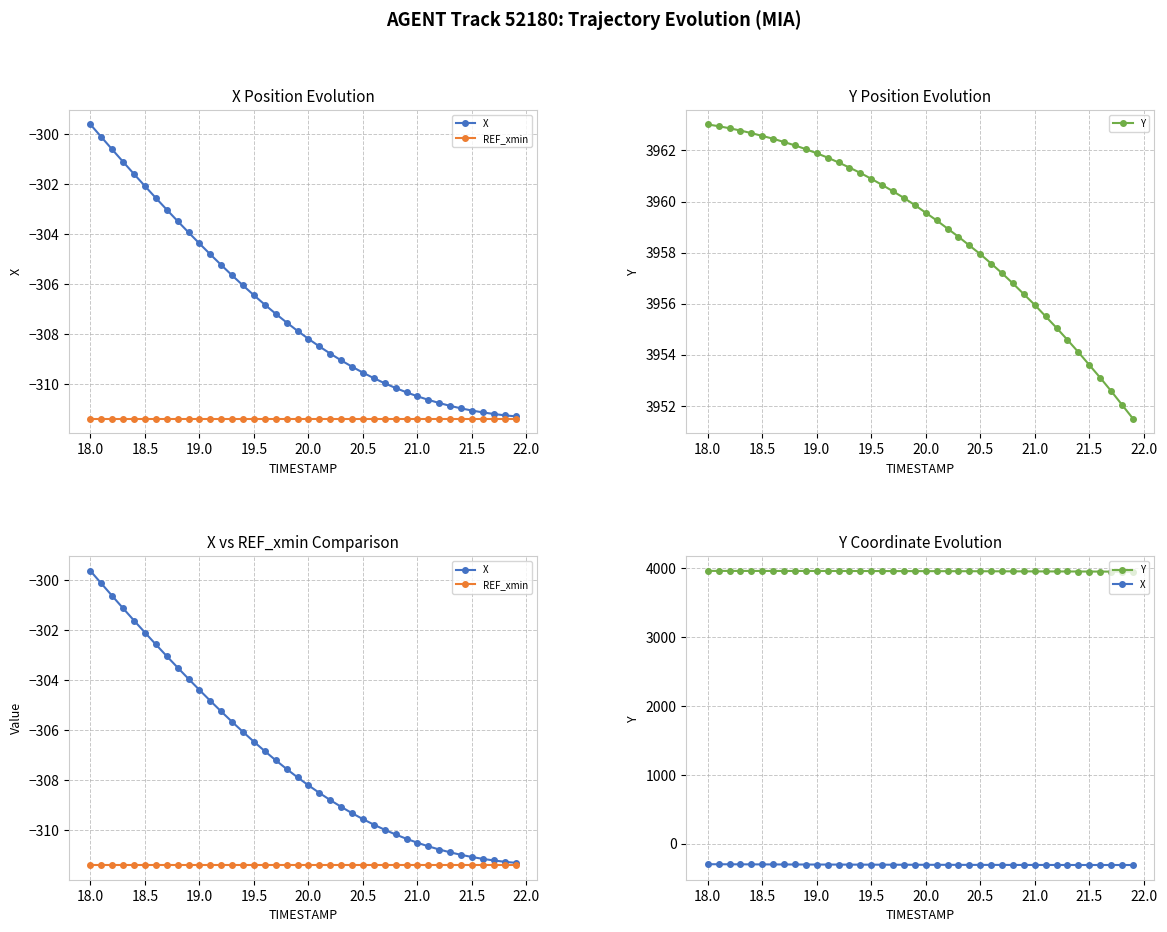

Is it true that REF_xmin equals -311.4 at 18.0?

True